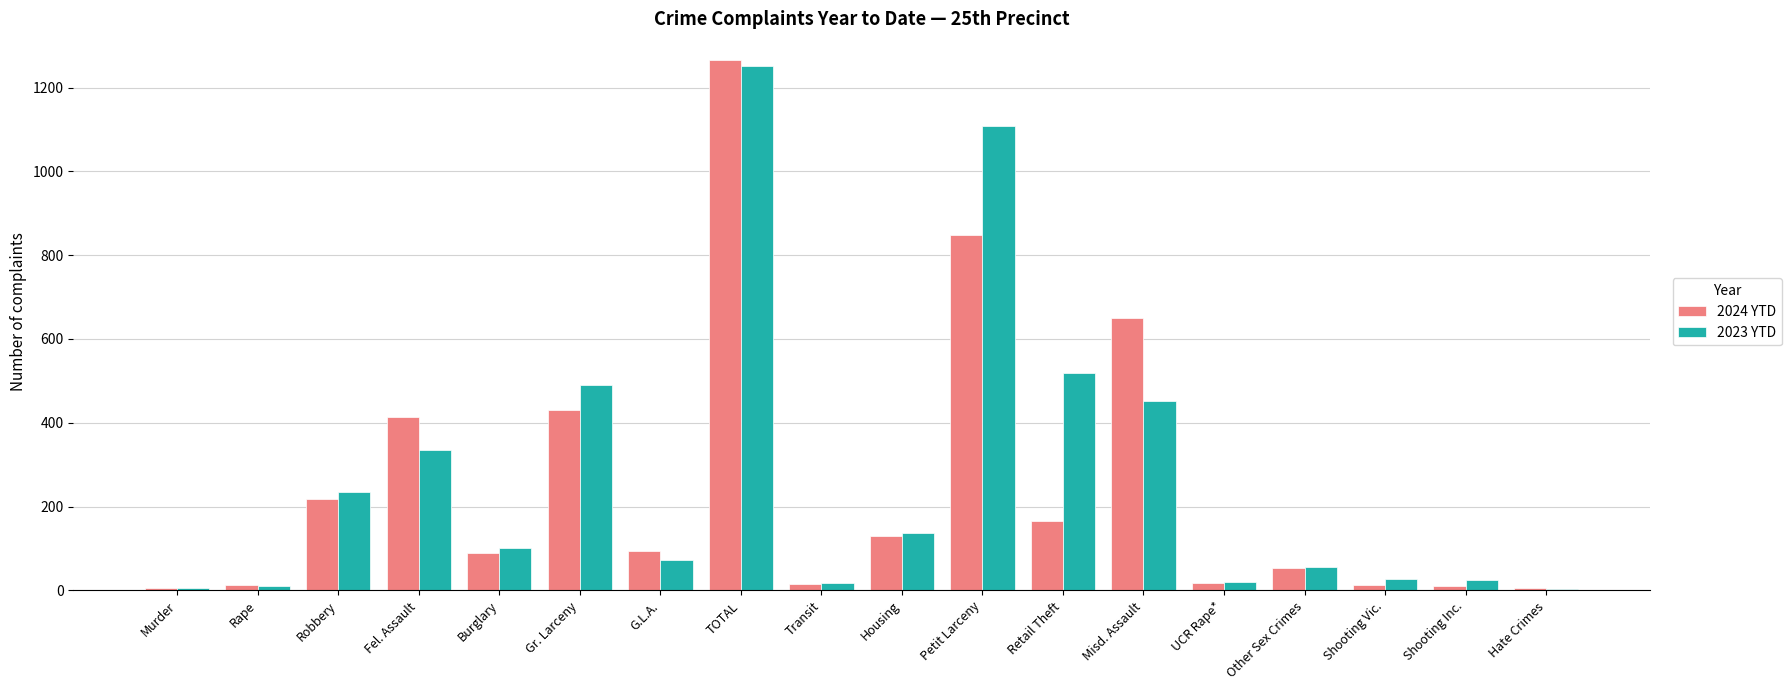

Is it true that 2024 YTD equals 129 at Housing?

True